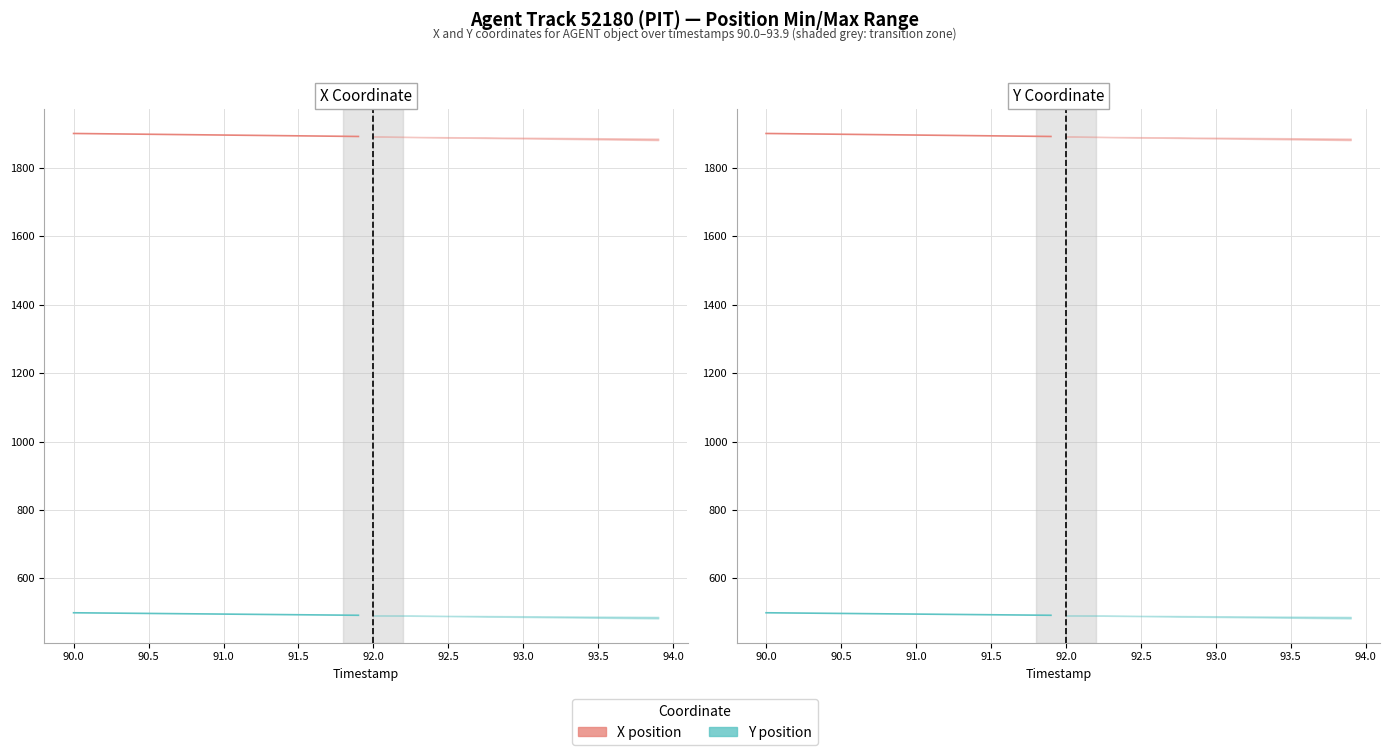

True or false: Y position and X position cross at least once.

False